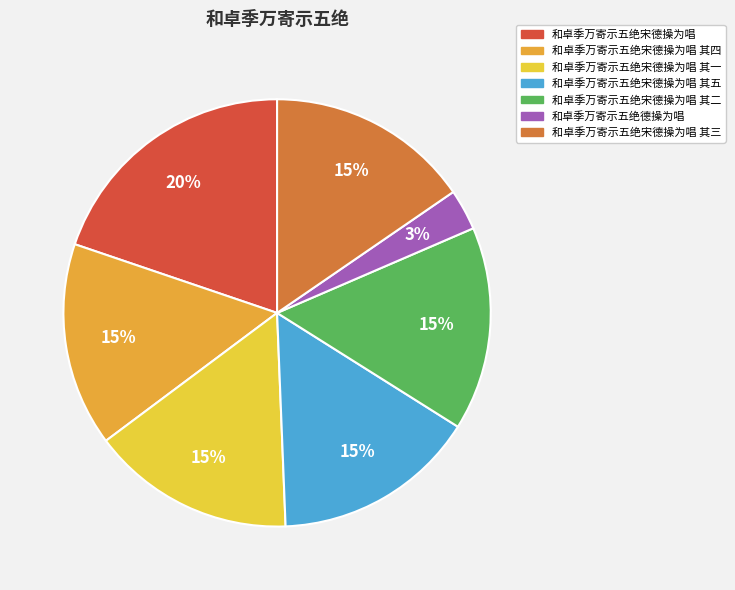

What percentage is the 和卓季万寄示五绝宋德操为唱 其五 slice, to the nearest percent?

15%